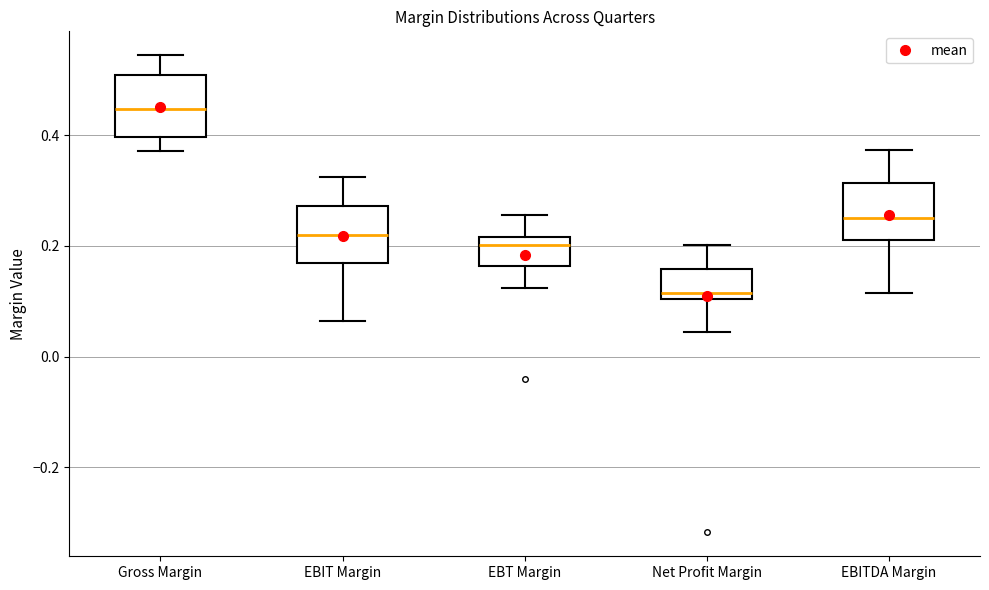

Which box has the highest median line?

Gross Margin